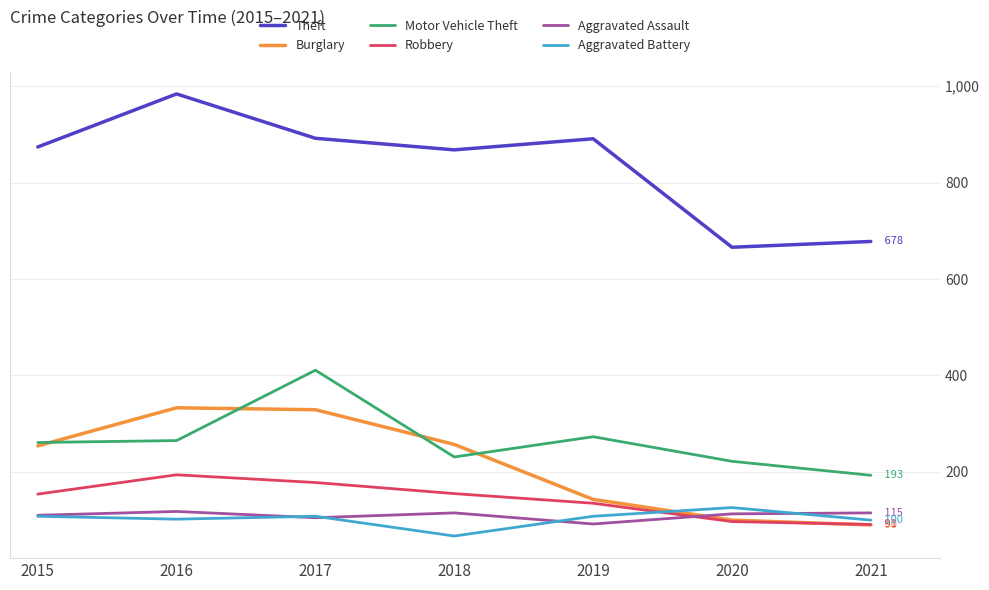

What is the spread (max minus min) of values at 2021?

588